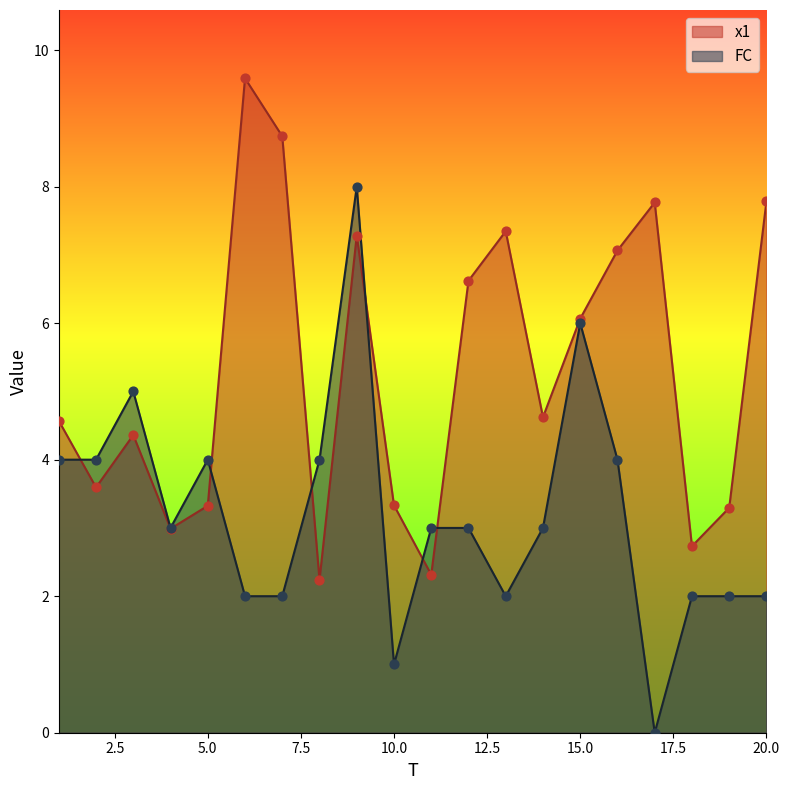

Which series has the widest spread of Y values?

FC